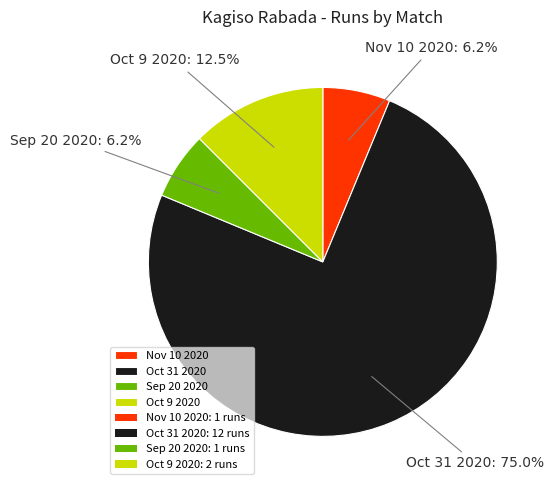

Is there a majority slice in this chart?

Yes